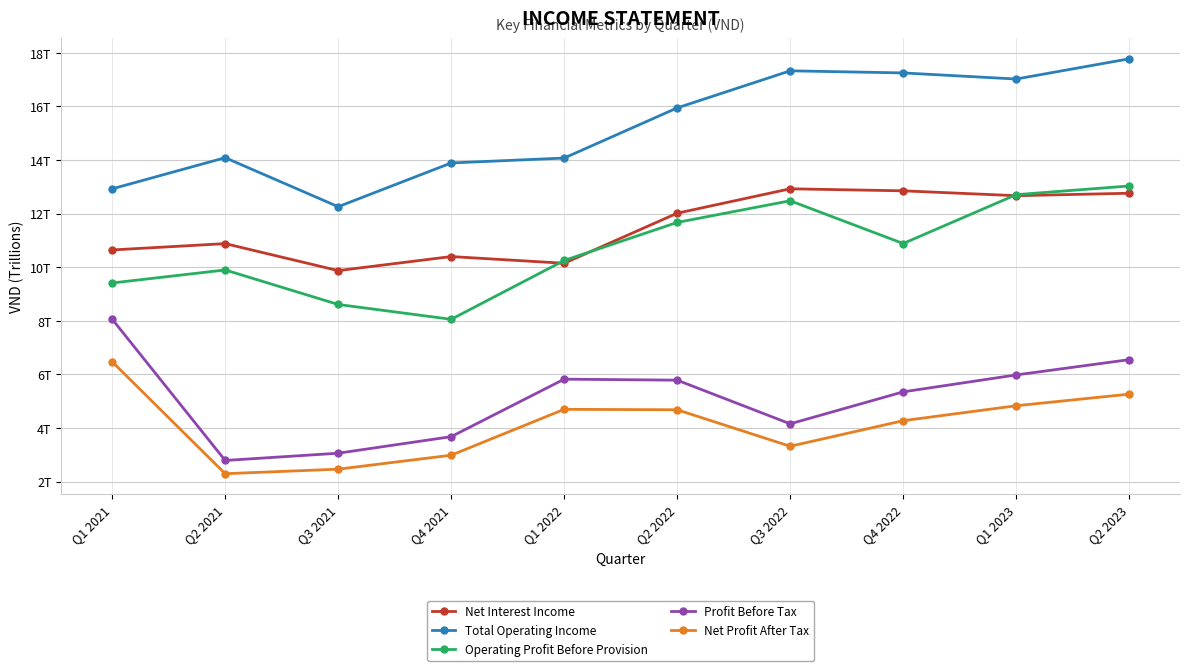

Does the chart have visible grid lines?

Yes